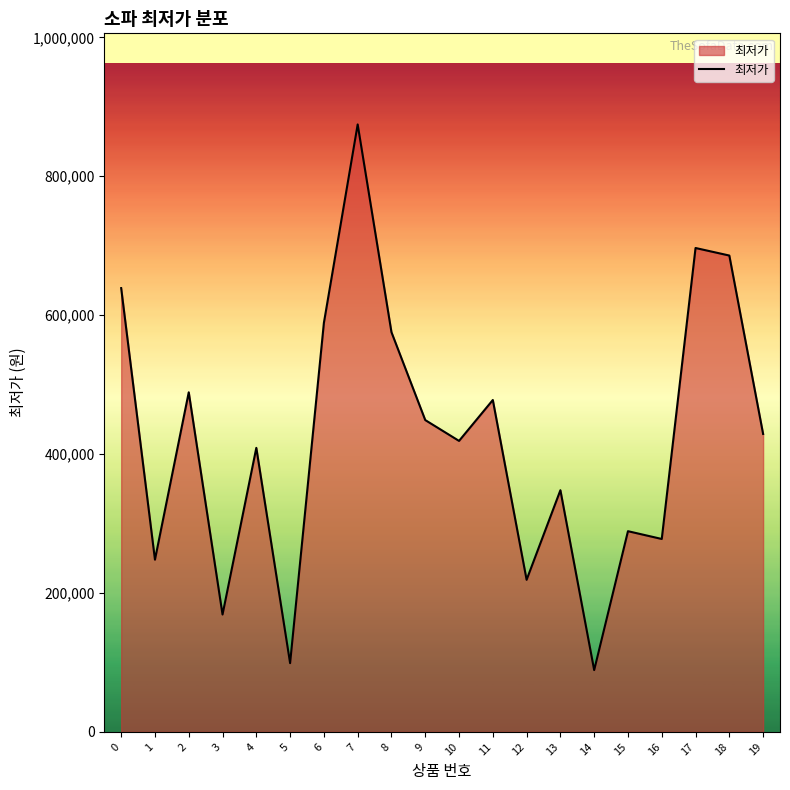

What is the difference between the maximum and second lowest values?

775650